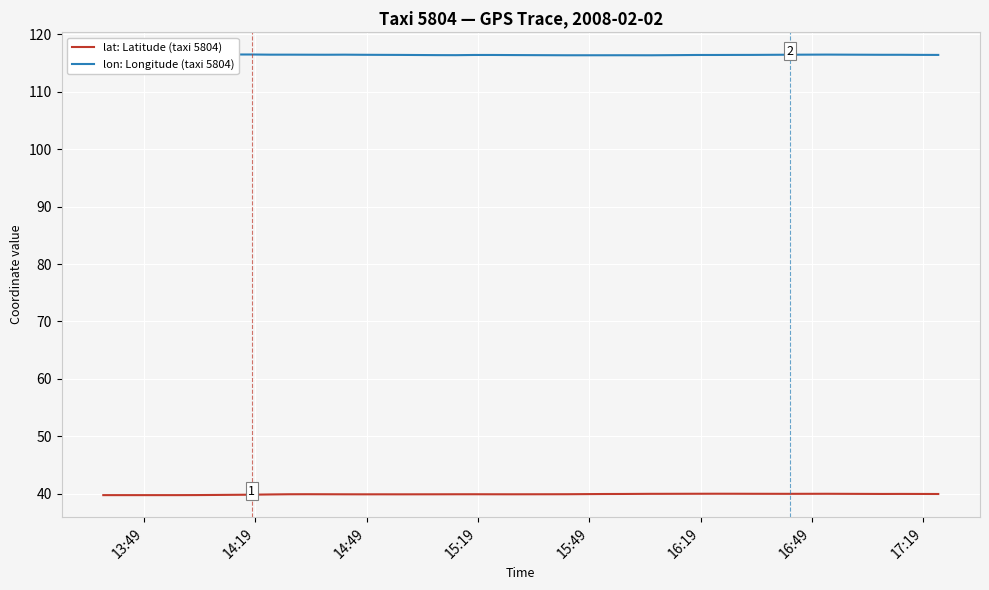

At how many categories does at least one series exceed 59?

40